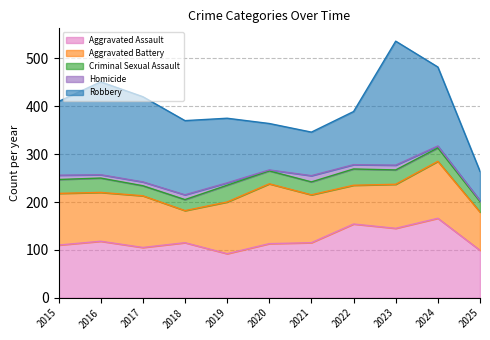

How many values in the Robbery series are below 154?

5